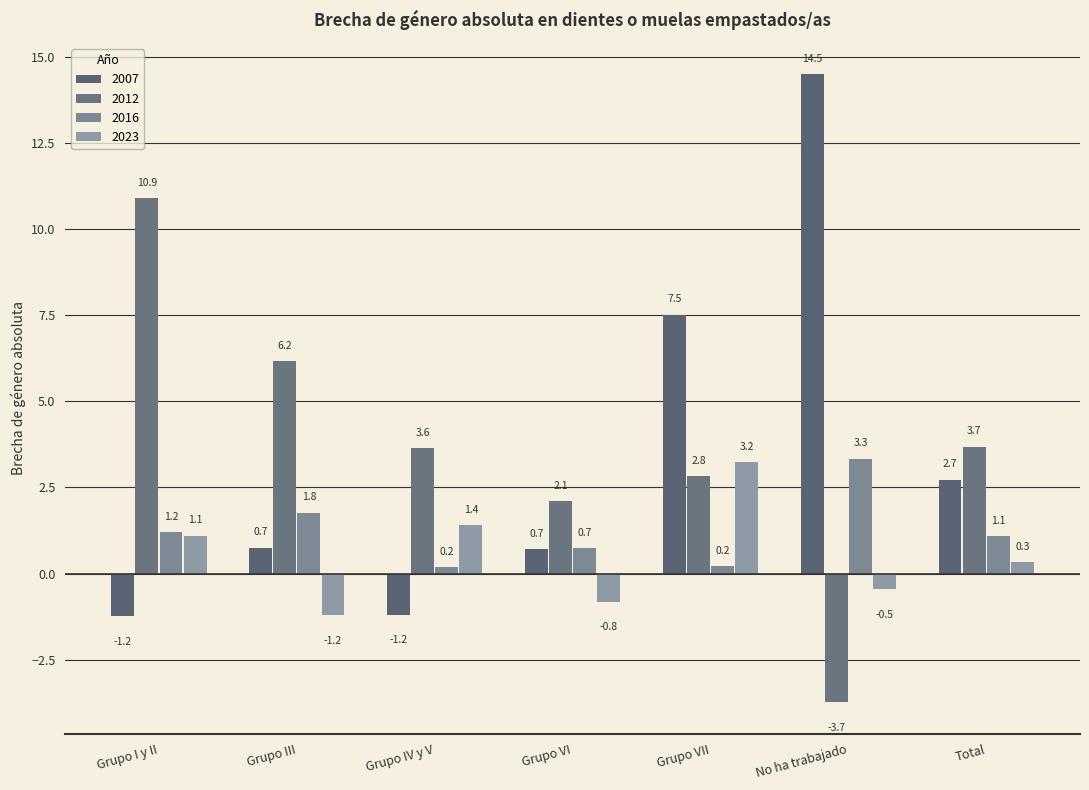

Which label corresponds to the smallest value in the chart?

No ha trabajado